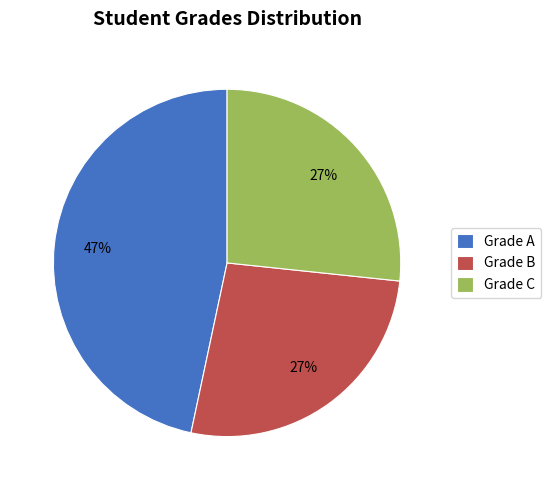

True or false: Grade C accounts for 27% of the total.

True